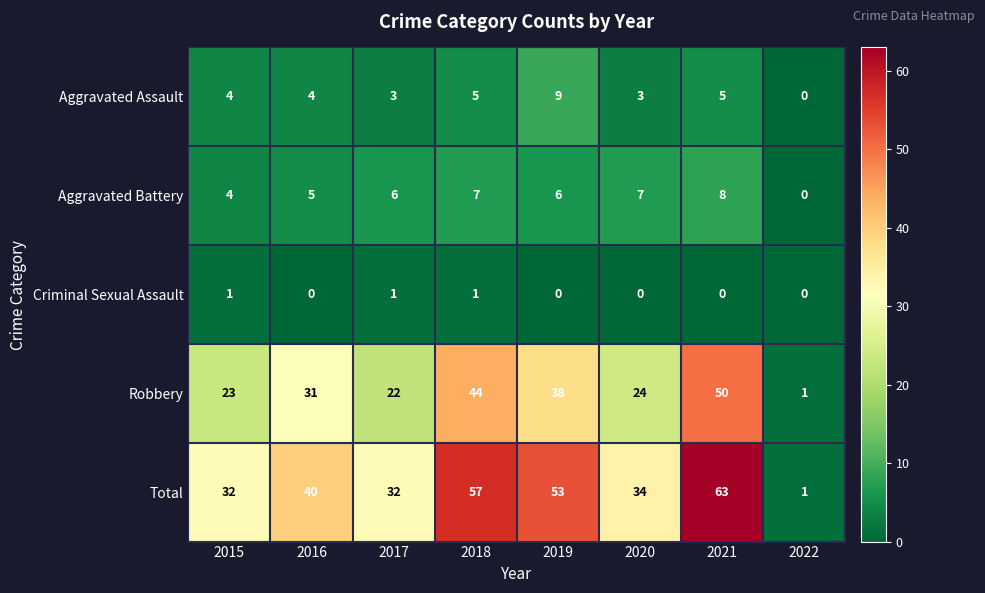

Is it true that Aggravated Assault equals 3 at 2020?

True